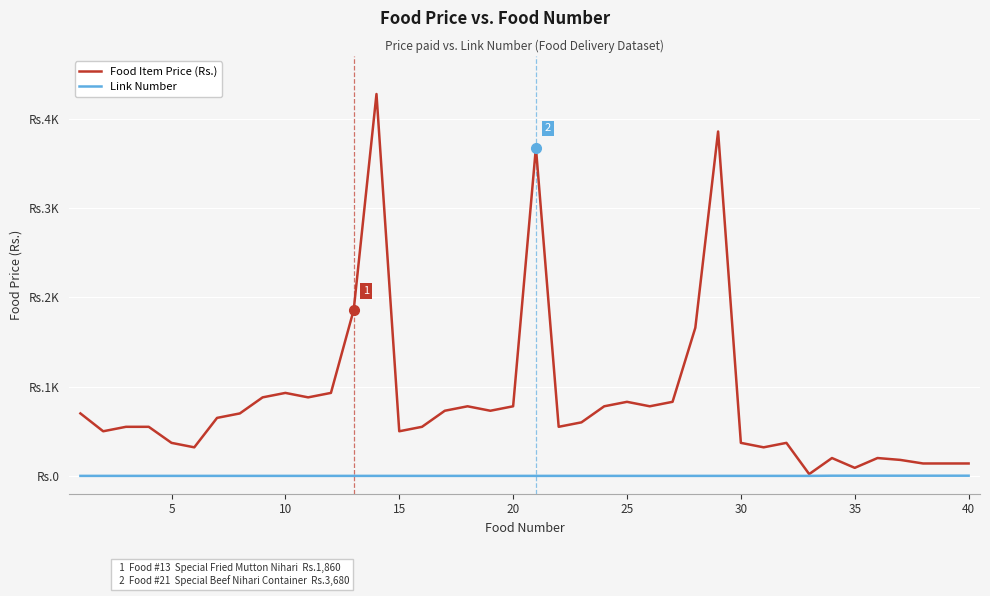

Does the chart display data point markers on the line(s)?

No